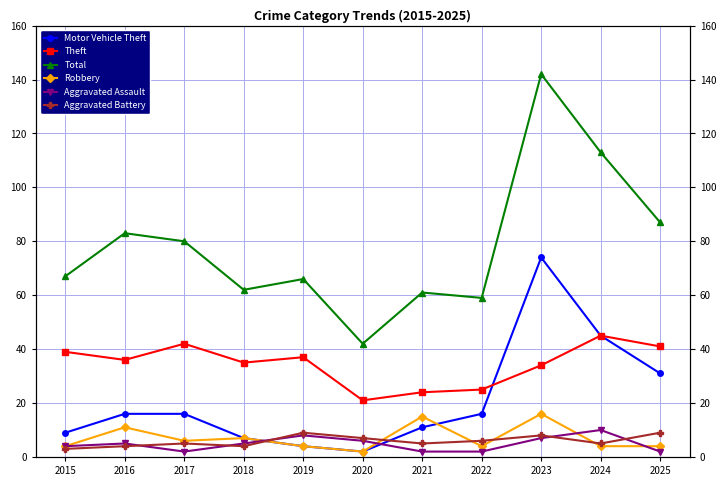

At how many categories does at least one series exceed 49?

10